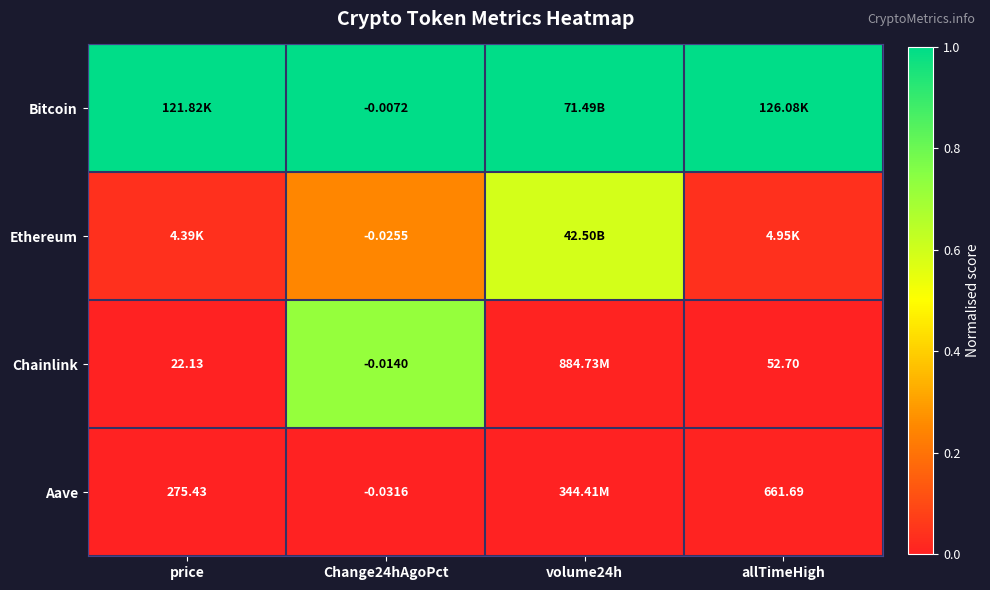

How many series are shown in this chart?

4